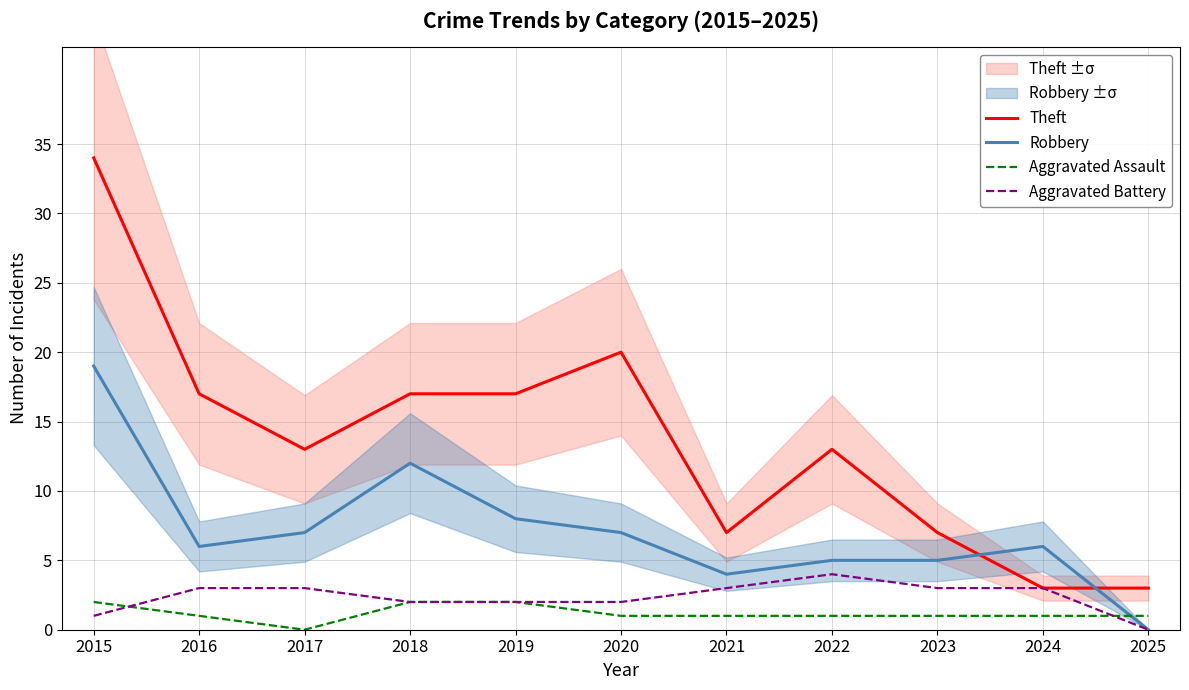

At which category does the chart reach its peak across all series?

2015